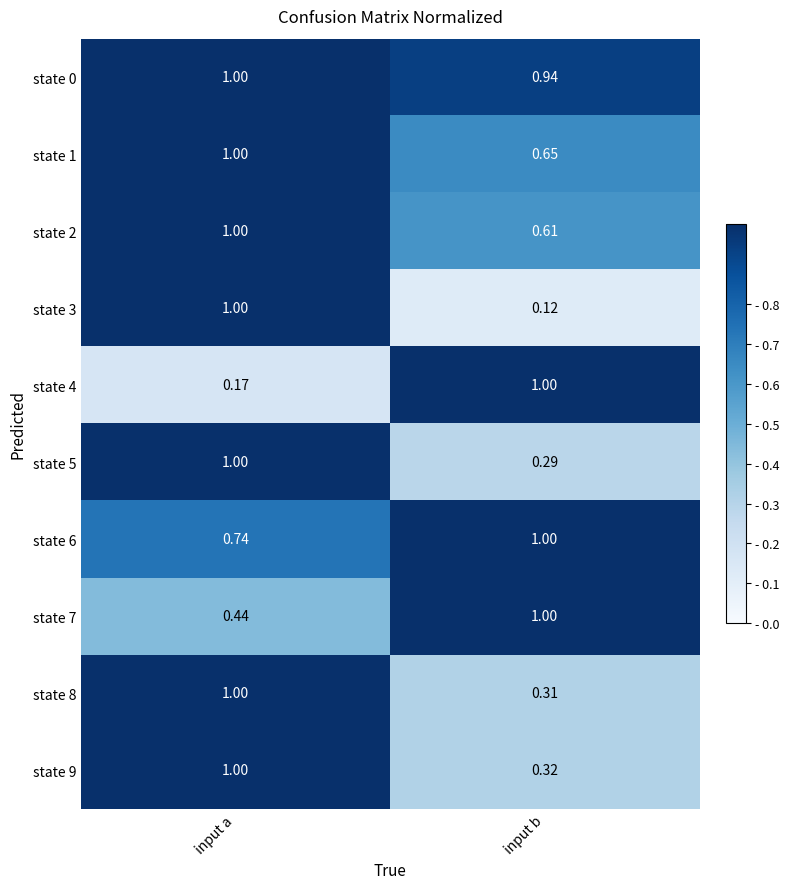

At which category is the sum across all series the highest?

input a